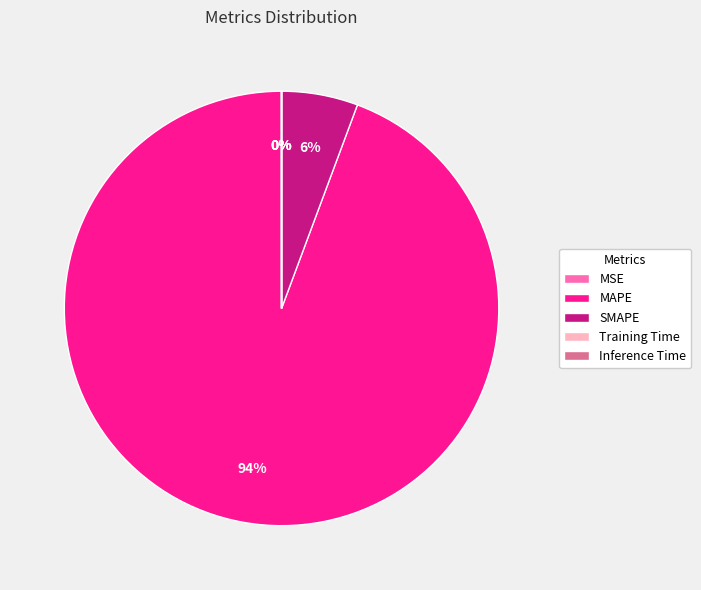

Which slice is the largest?

MAPE